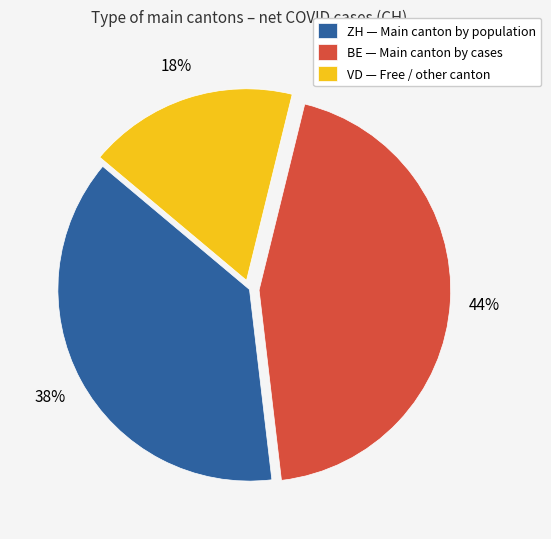

Which slice is the largest?

BE — Main canton by cases